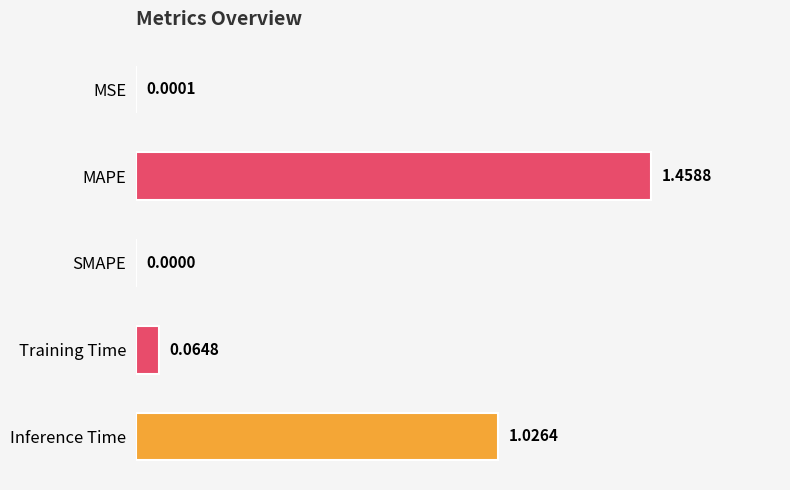

What is the change in value from MAPE to Inference Time?

-0.4